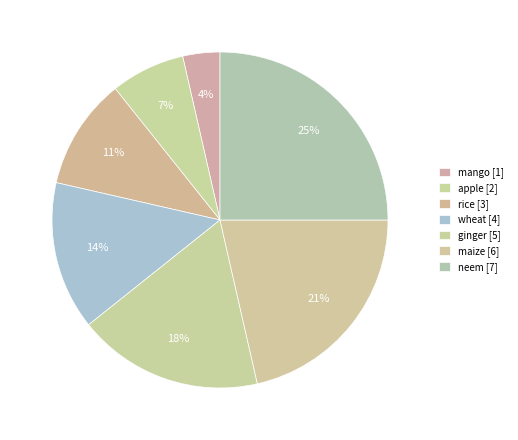

Which category has the smallest portion of the pie?

mango